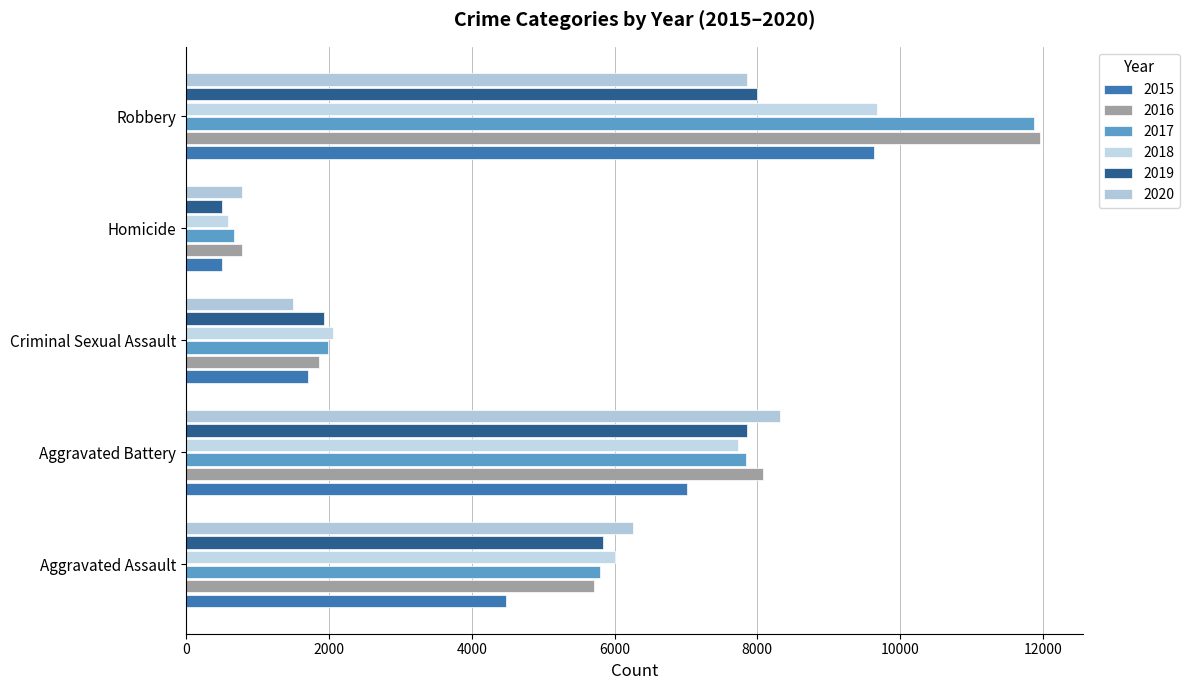

What is the greatest value displayed?

11960